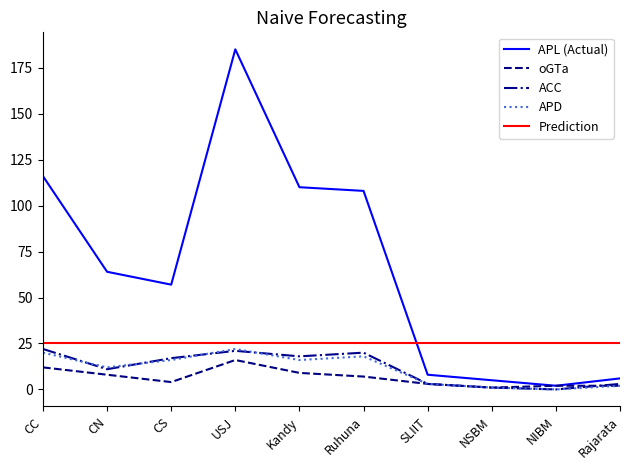

What is the label of the 8th point from the right?

CS